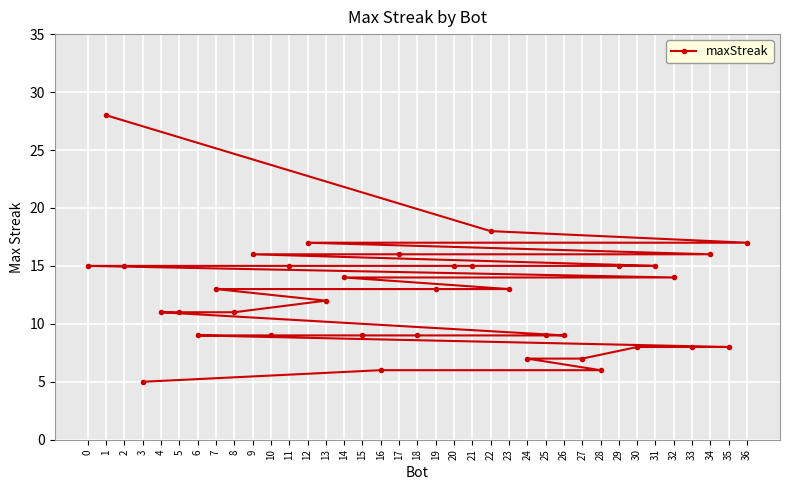

Which label corresponds to the smallest value in the chart?

3